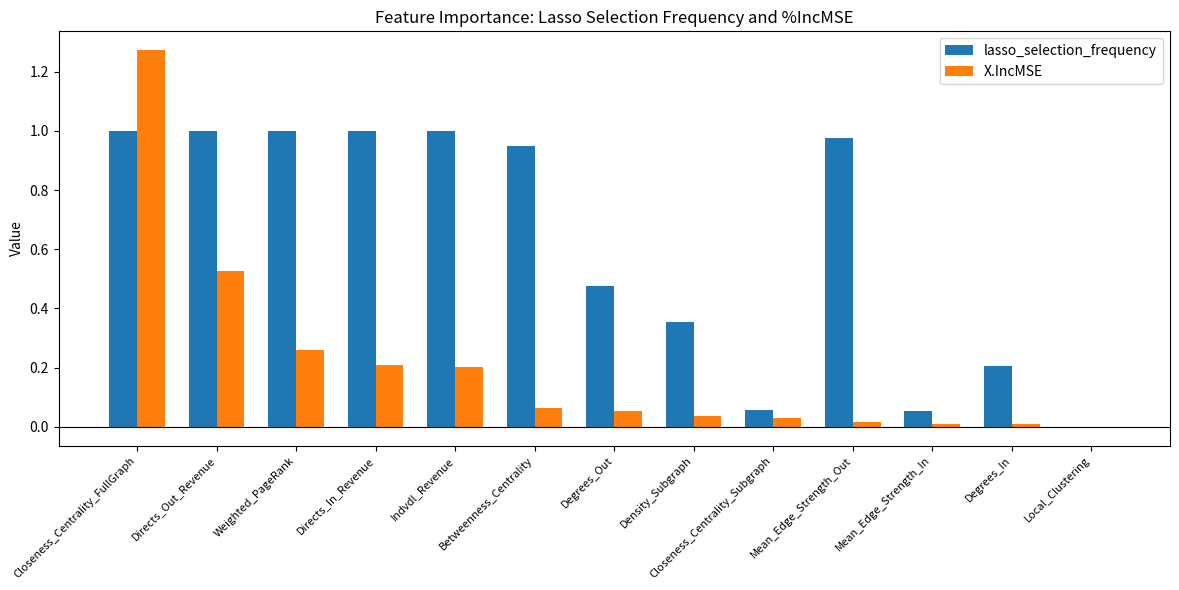

What is the average value of the lasso_selection_frequency series?

0.6